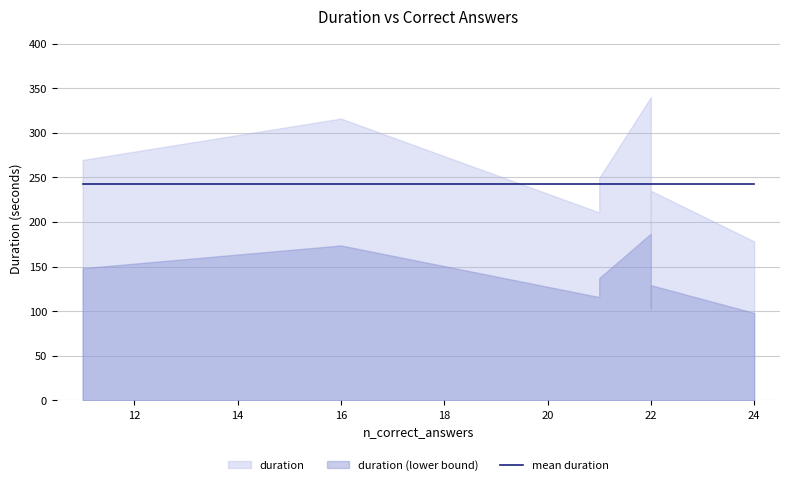

What is the sum of all values?

2183.4